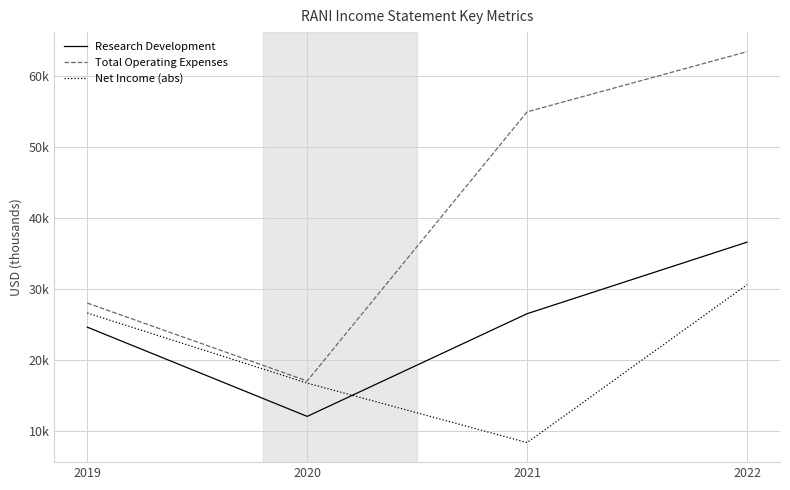

What are all the series names shown in the legend?

Research Development, Total Operating Expenses, Net Income (abs)